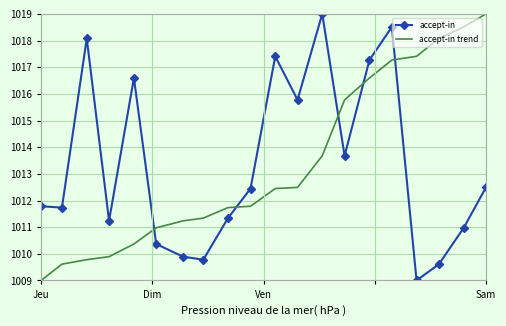

What is the difference between the maximum and minimum values in the accept-in series?

10.0